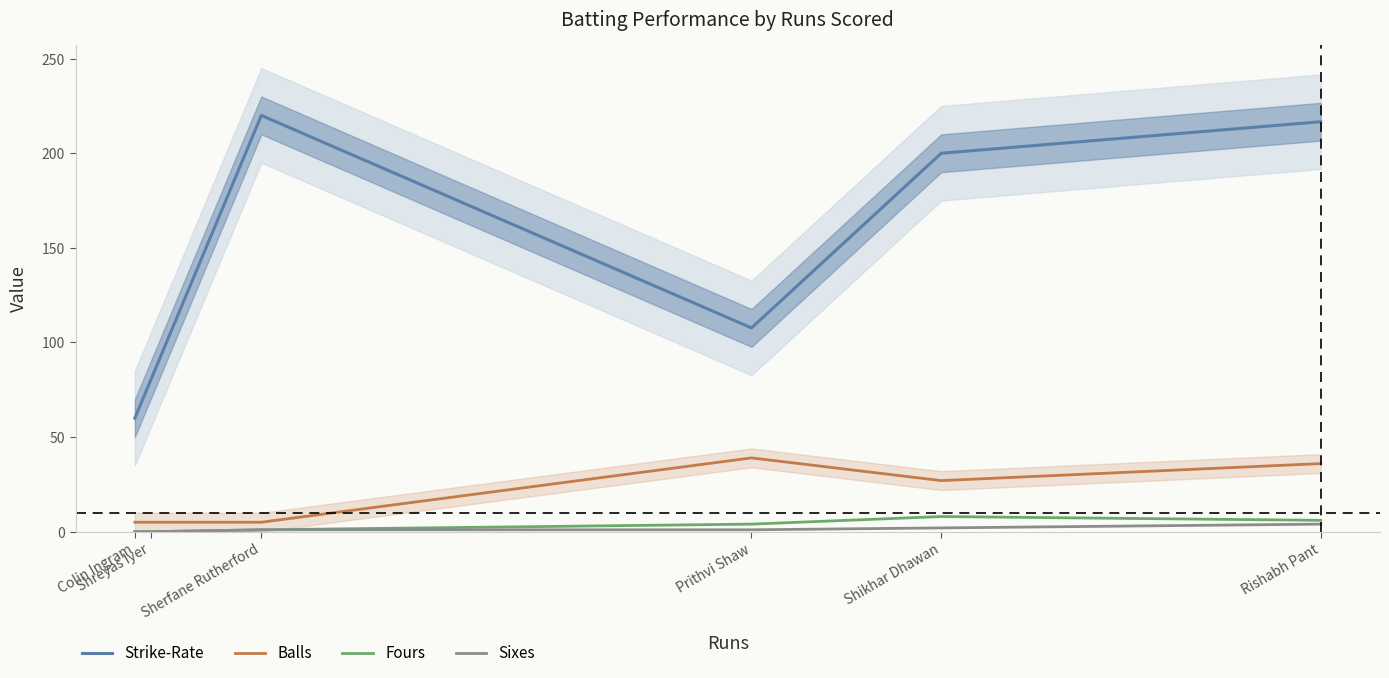

What is the sum of the Balls values at Shikhar Dhawan and Shreyas Iyer?

32.0